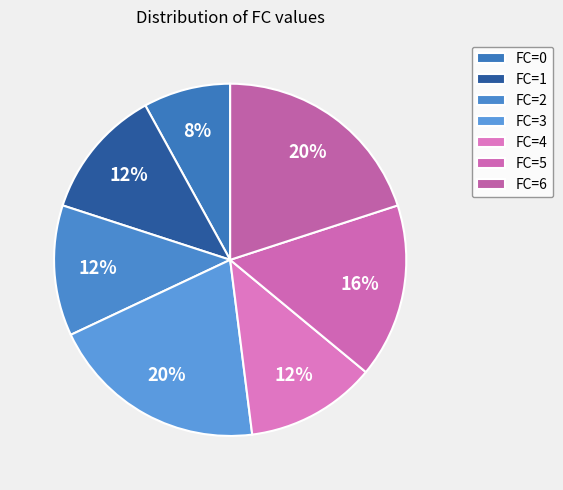

How many slices are in this pie chart?

7